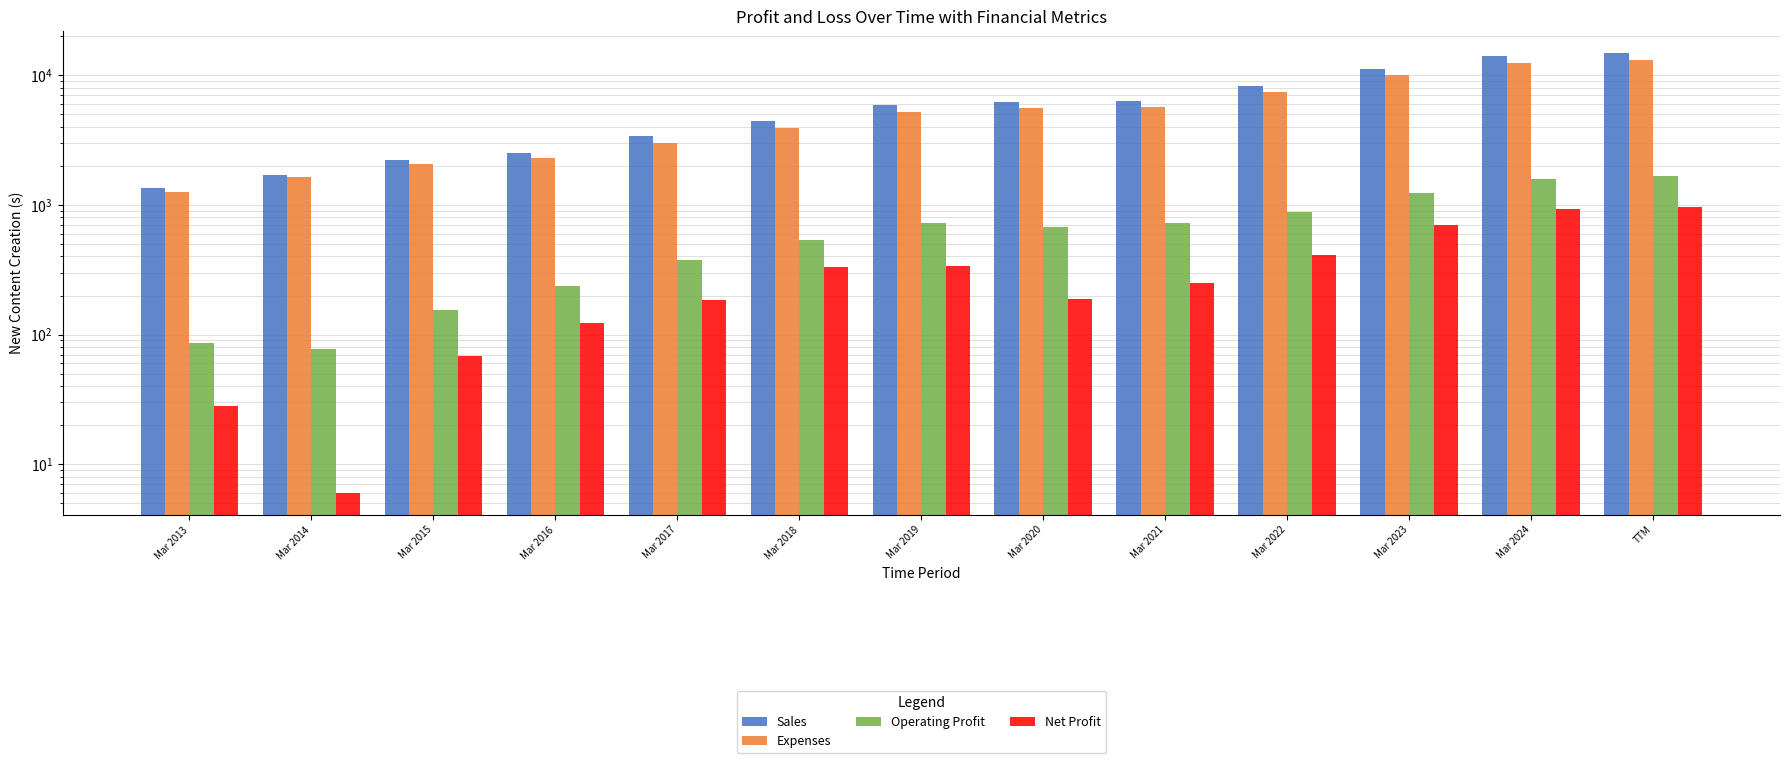

The value of Net Profit at Mar 2024 is 1493. True or false?

False